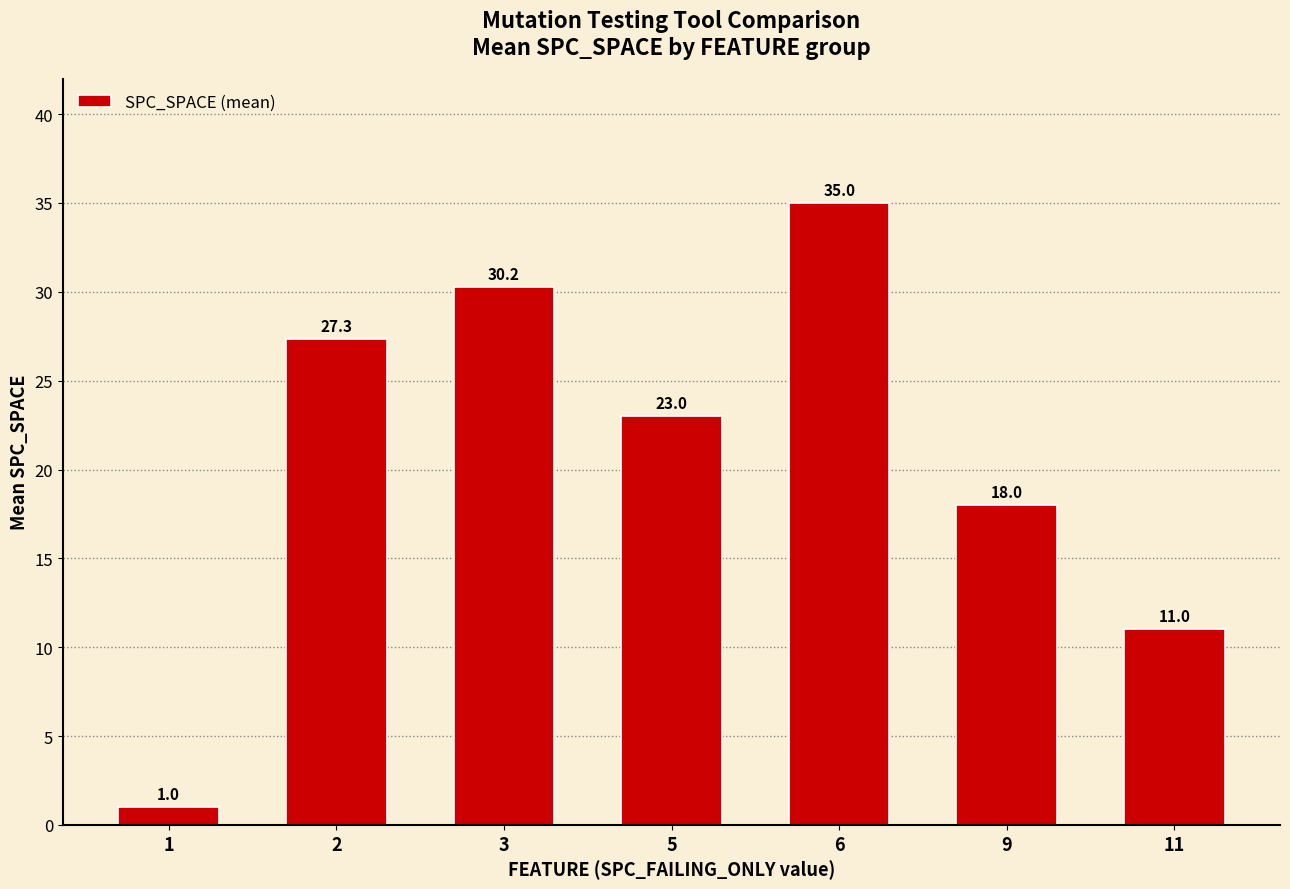

Are the bars grouped side by side (vs. stacked)?

No